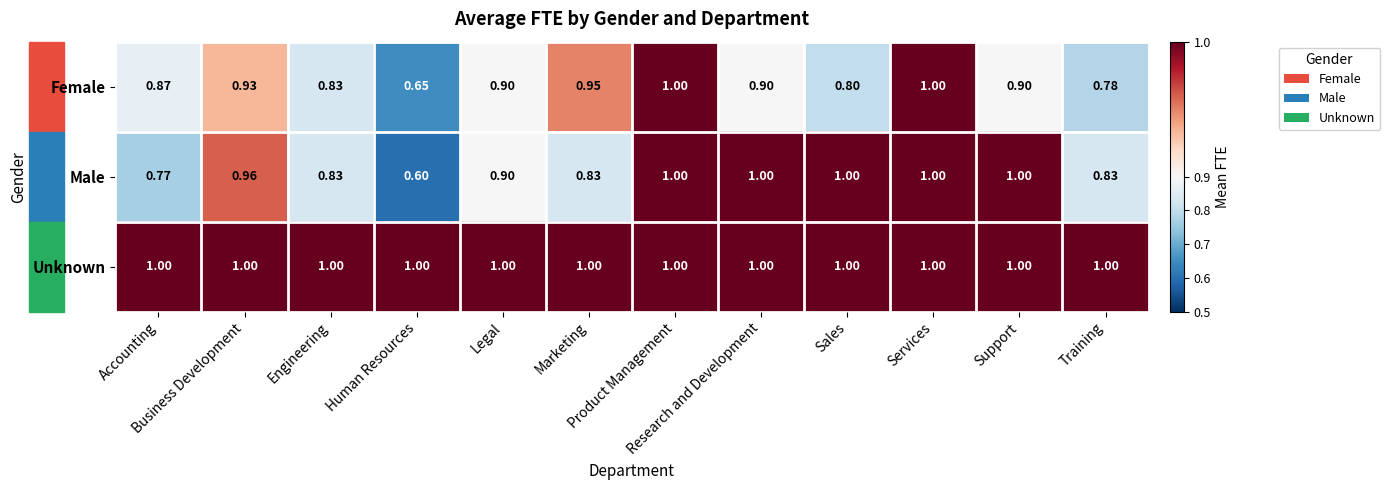

Which series has the largest range (max minus min)?

Male